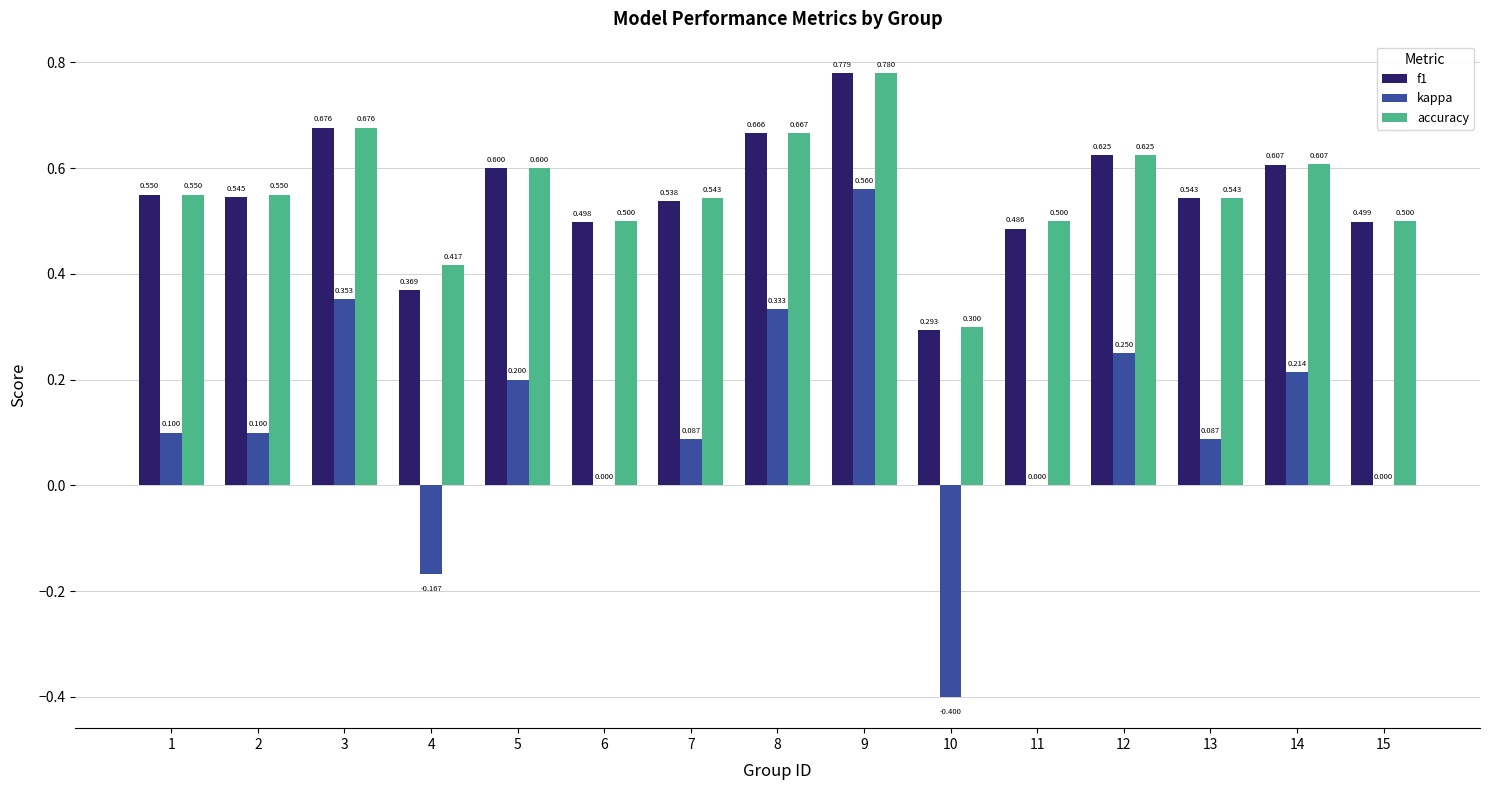

What are all the series names shown in the legend?

f1, kappa, accuracy